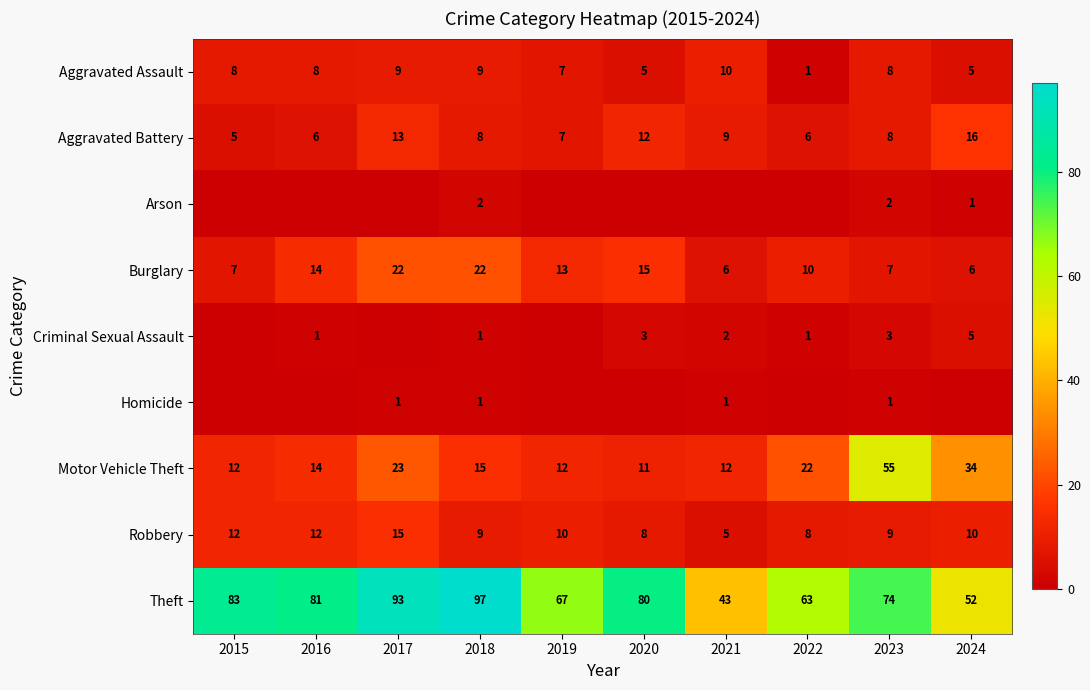

How many data points in Aggravated Assault are less than 8?

4